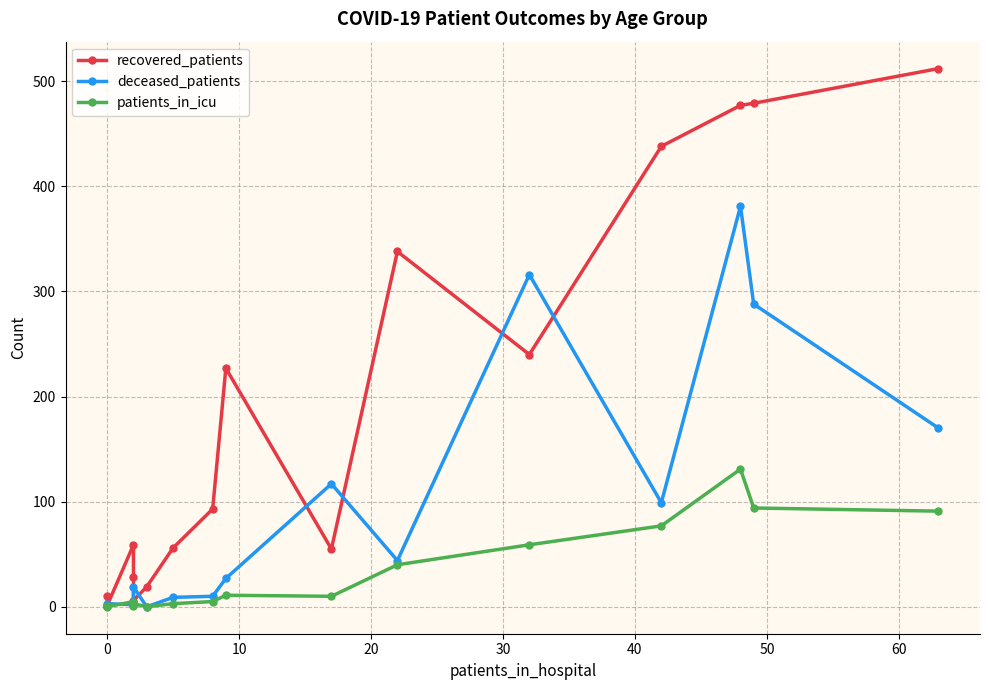

The deceased_patients series shows 0 at 0. True or false?

False